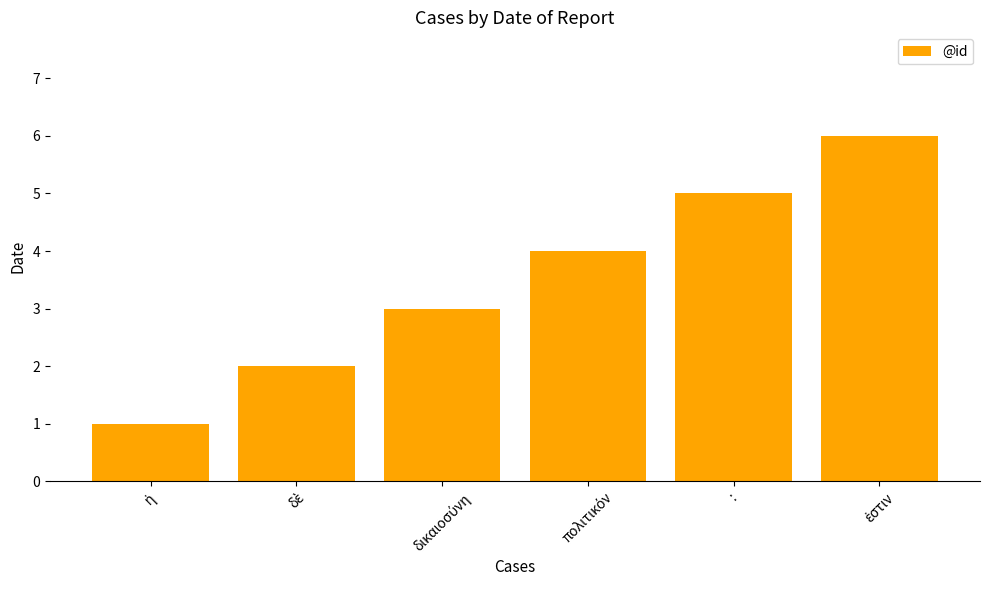

Is it true that the value at : is 3?

False